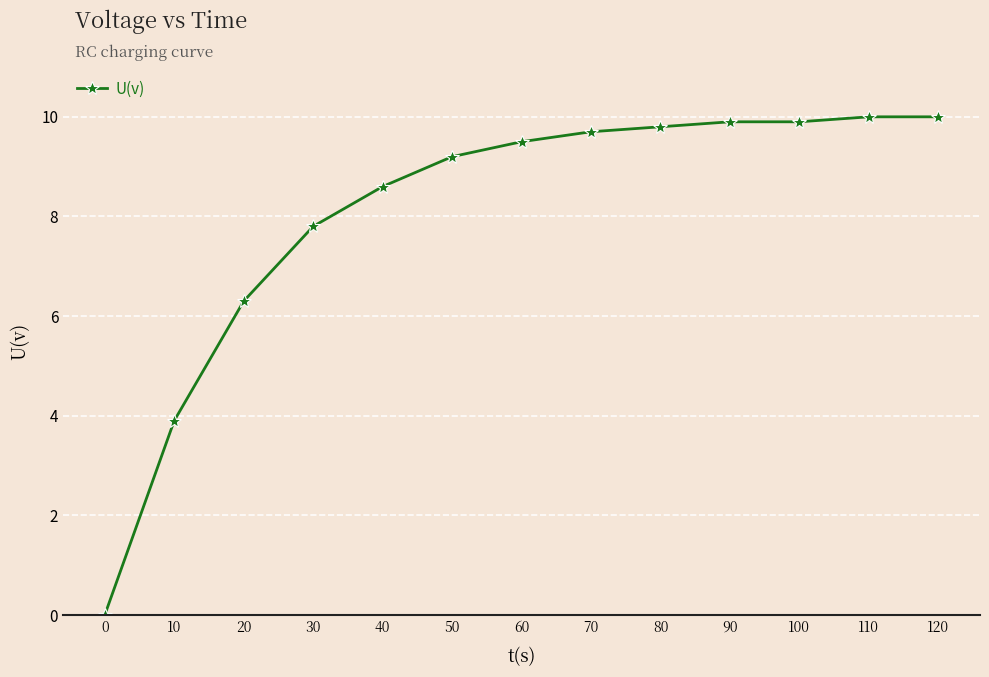

What is the value of the 4th point from the left?

7.8